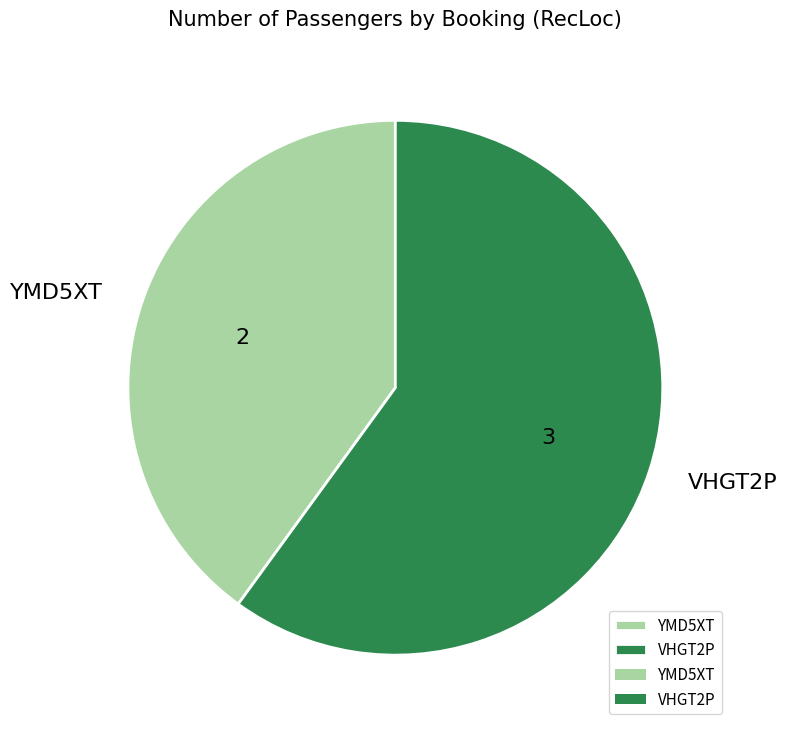

Which slice represents more than half of the pie?

VHGT2P